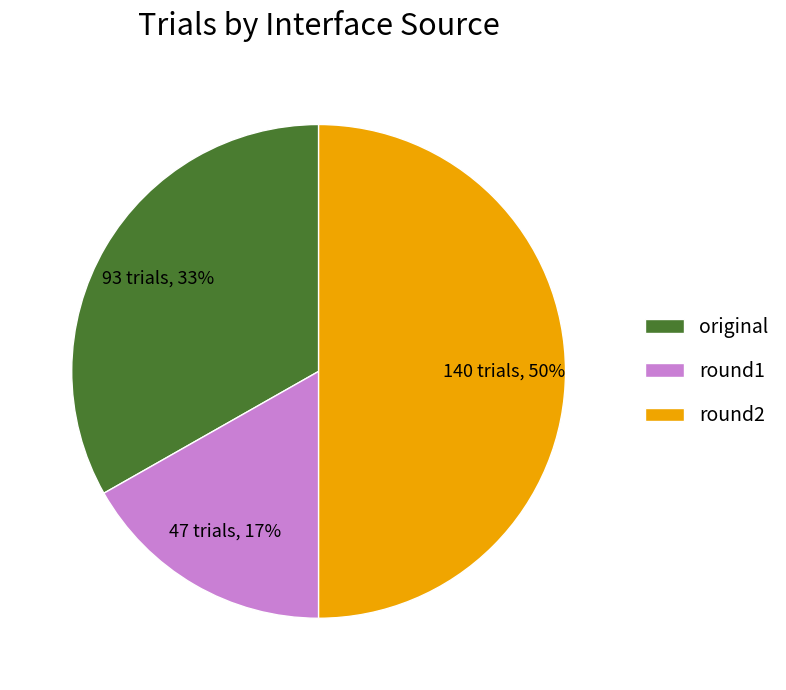

To the nearest percent, what is the difference between the largest and smallest slice percentages?

33%